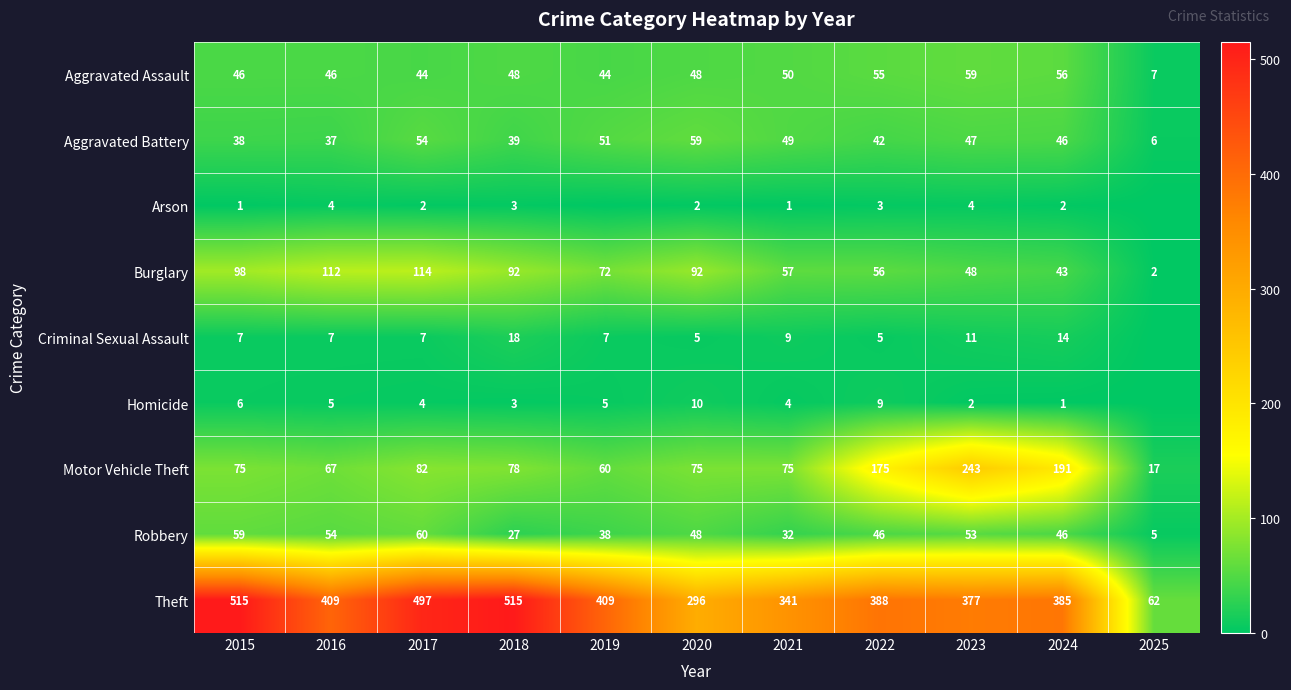

Which series has the largest total across all categories?

Theft